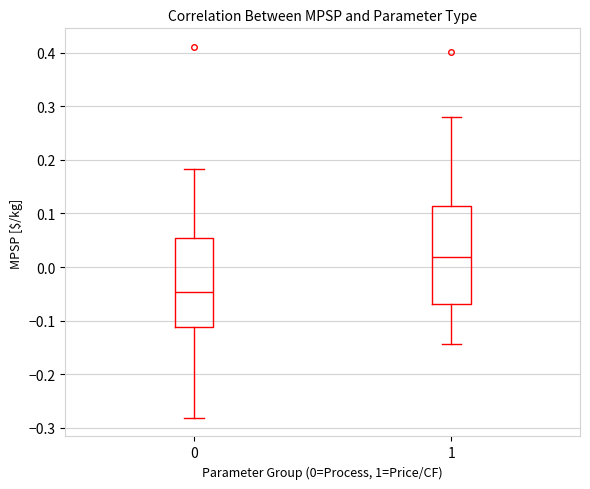

Where is the lower edge of the box at x = 0 on the y-axis? The values are not printed on the chart, so give them approximately, as read against the axis.

-0.11